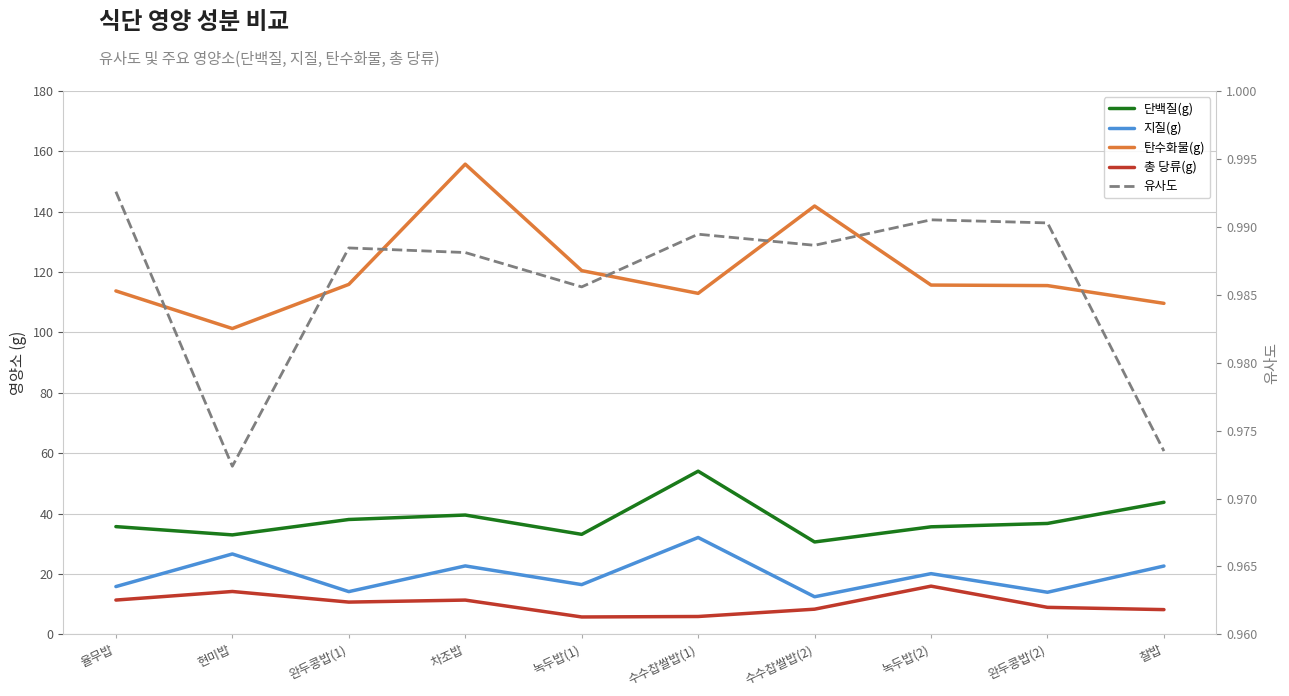

Reading left to right, extract all data points from this chart.

단백질(g): 35.7	32.9	38.0	39.5	33.1	54.0	30.6	35.6	36.7	43.8
지질(g): 15.8	26.6	14.2	22.7	16.5	32.1	12.4	20.1	13.9	22.6
탄수화물(g): 113.8	101.3	115.9	155.8	120.5	113.0	141.9	115.7	115.5	109.7
총 당류(g): 11.4	14.2	10.7	11.3	5.8	5.9	8.3	16.0	8.9	8.2
유사도: 1.0	1.0	1.0	1.0	1.0	1.0	1.0	1.0	1.0	1.0